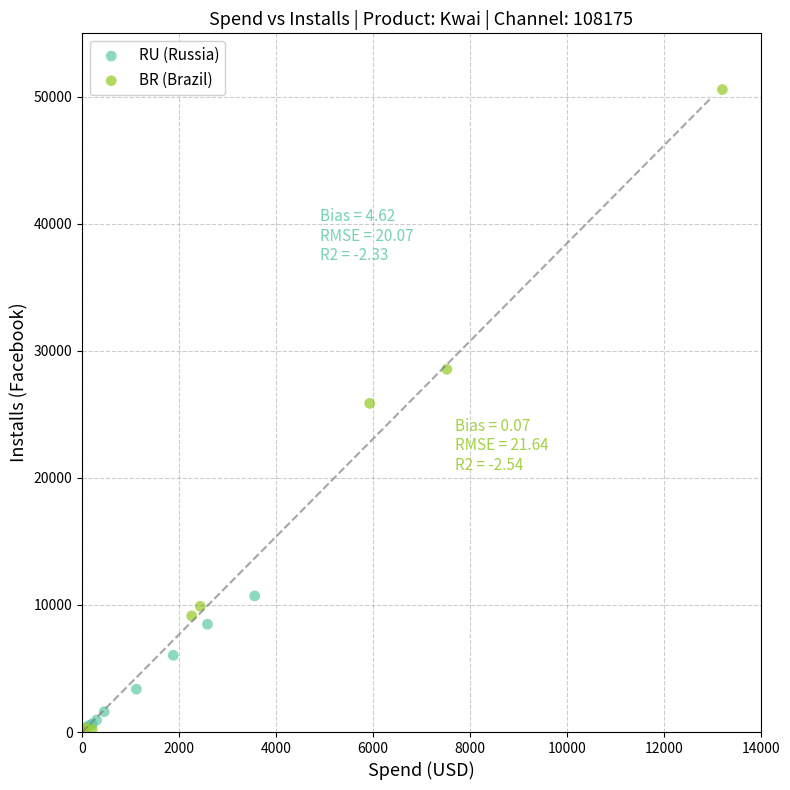

Which series has the widest spread of Y values?

BR (Brazil)